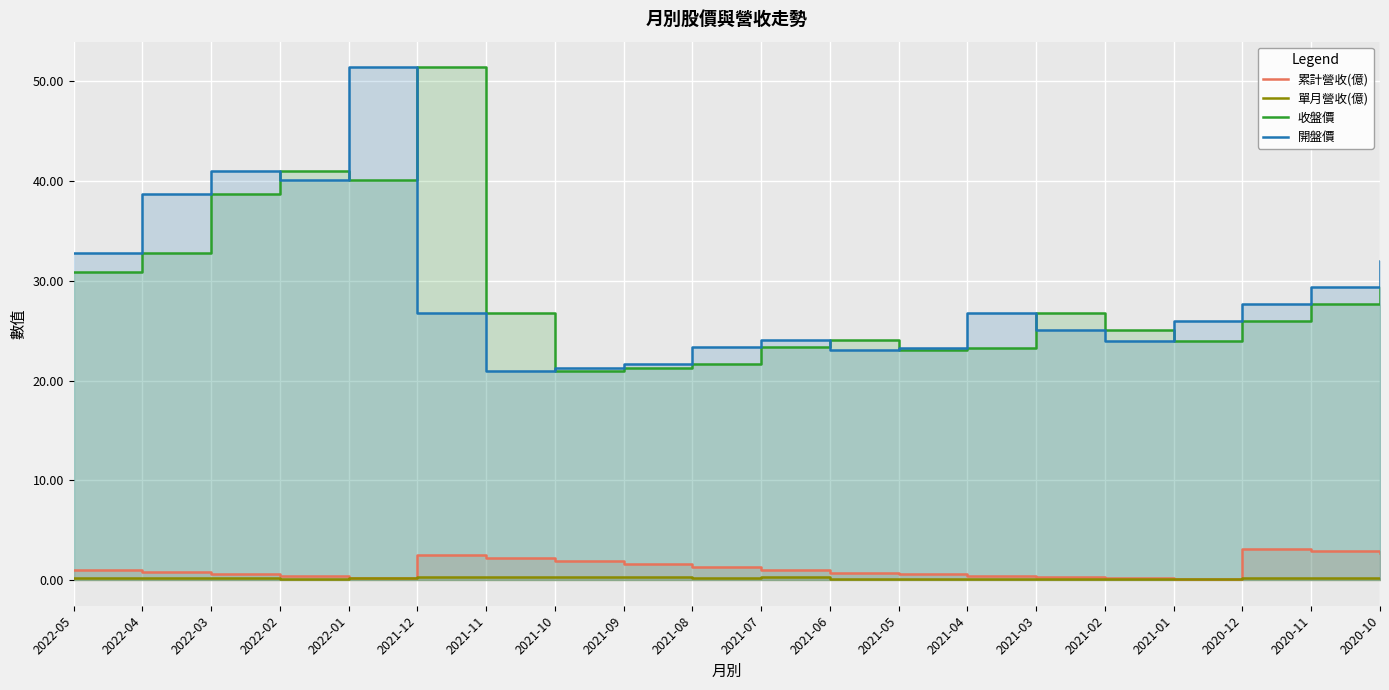

Is it true that 開盤價 equals 38.7 at 2022-04?

True